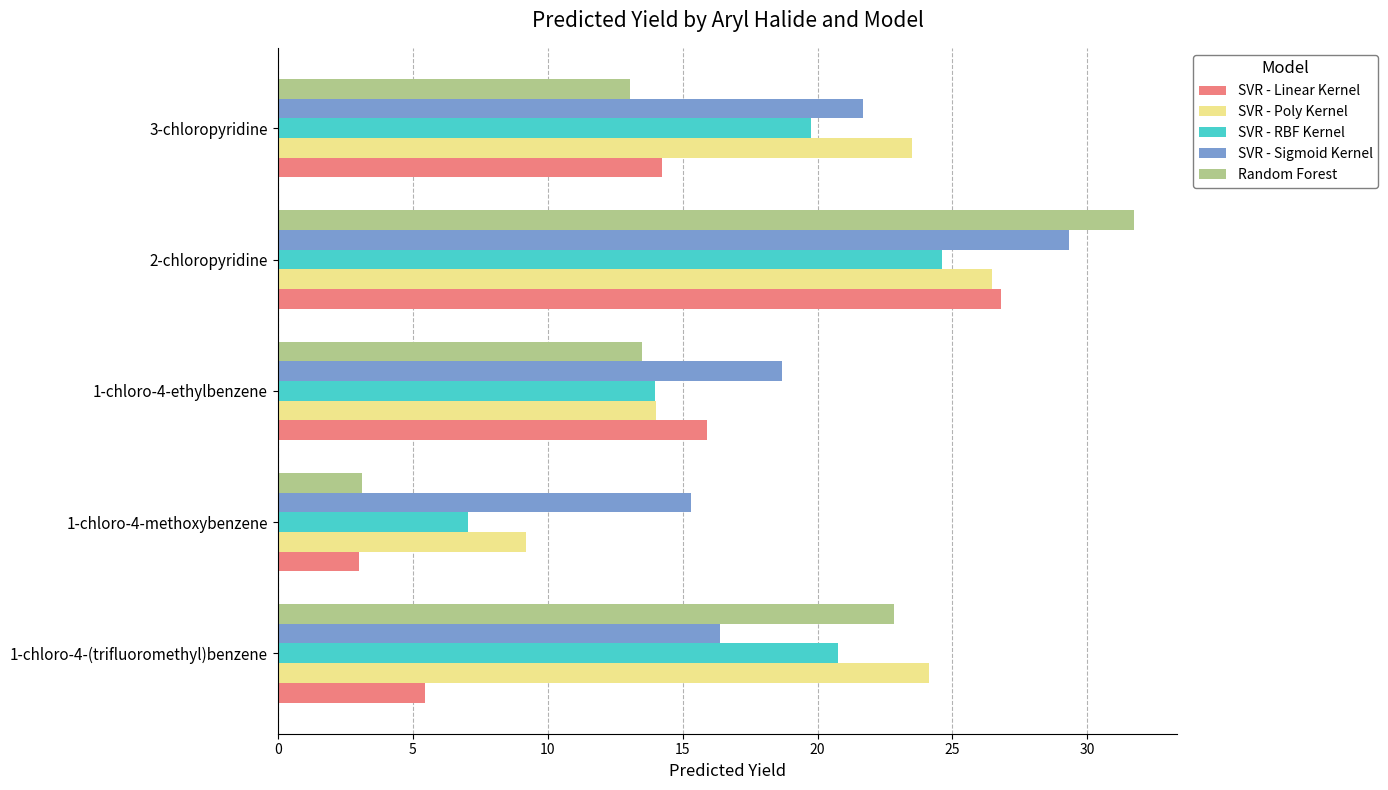

At which label is SVR - Linear Kernel closest to 14?

3-chloropyridine